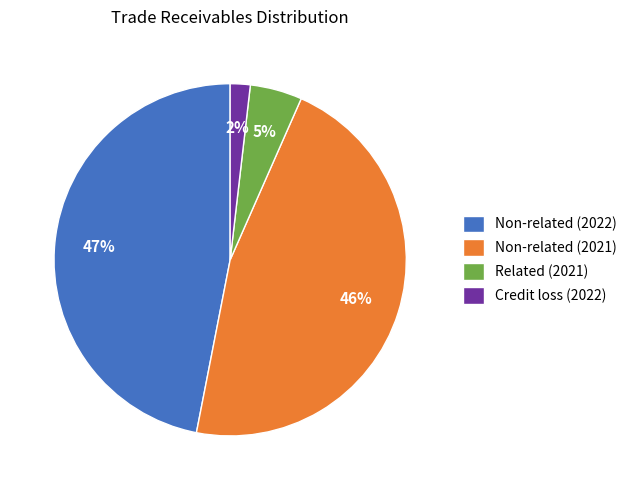

To the nearest percent, what percentage of the pie is Non-related (2021)?

46%